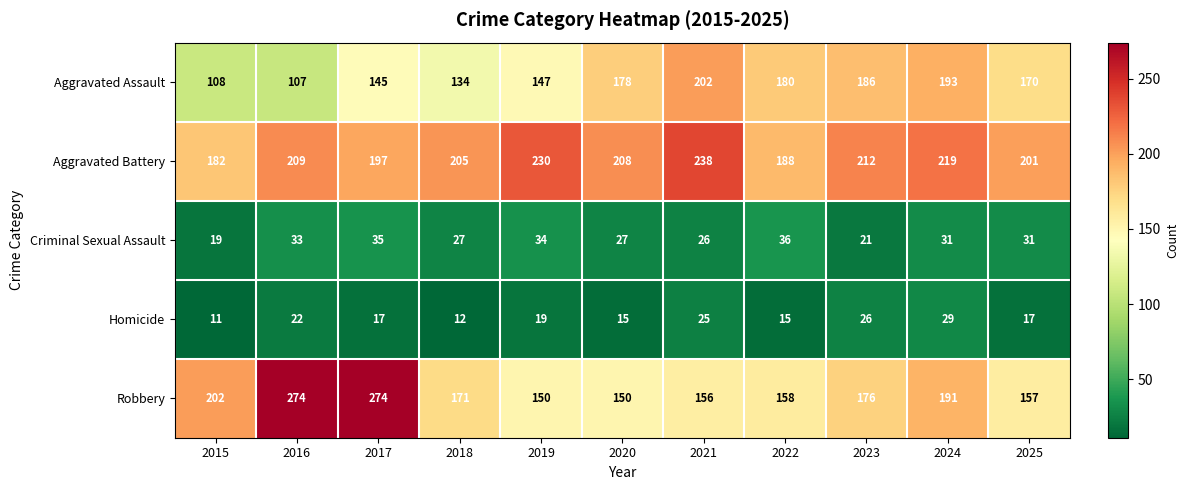

The value of Homicide at 2022 is 15. True or false?

True